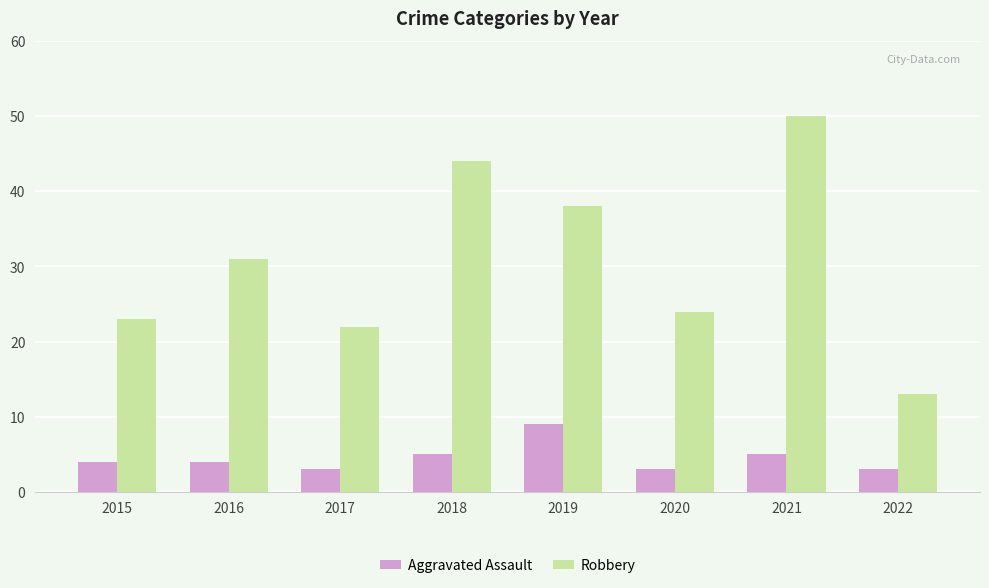

Is it true that Robbery equals 76 at 2018?

False